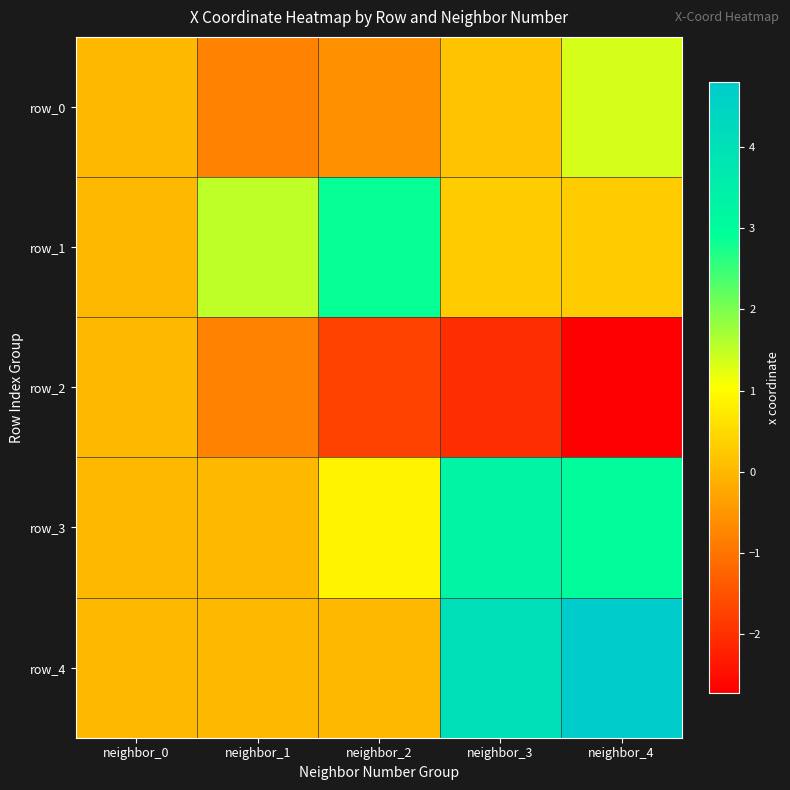

Is it true that row_3 equals -0.0 at neighbor_1?

False